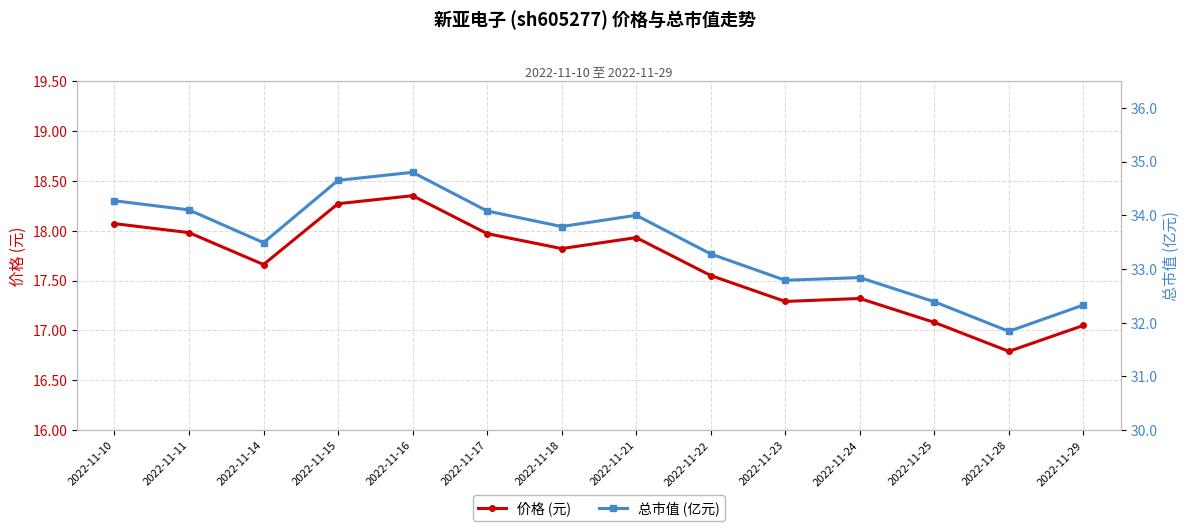

What is the difference between the 价格 (元) values at 2022-11-11 and 2022-11-21?

0.1